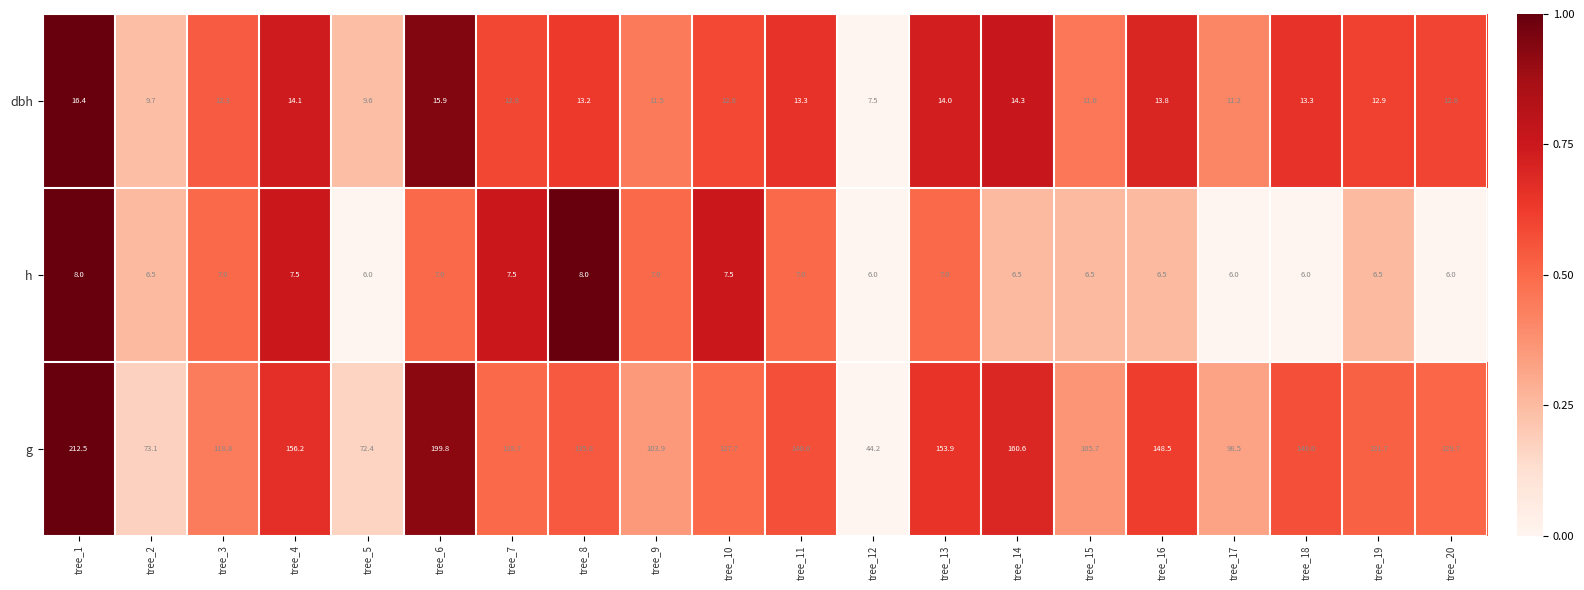

What is the sum of all g values?

2581.7